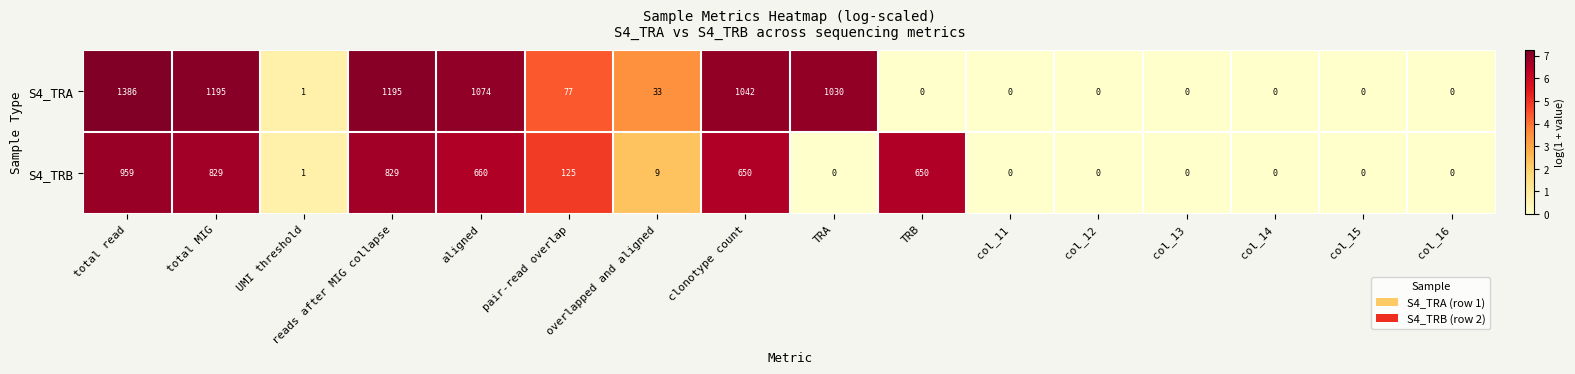

Which series has the largest total across all categories?

S4_TRA